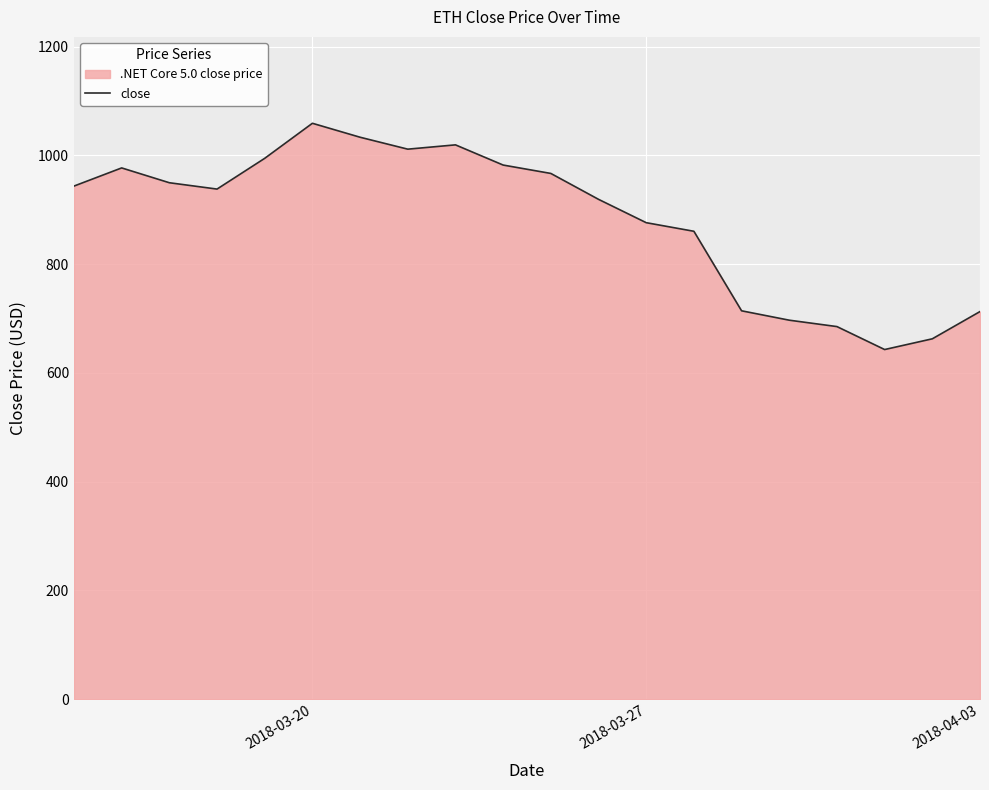

What is the difference between the maximum and minimum values?

416.1